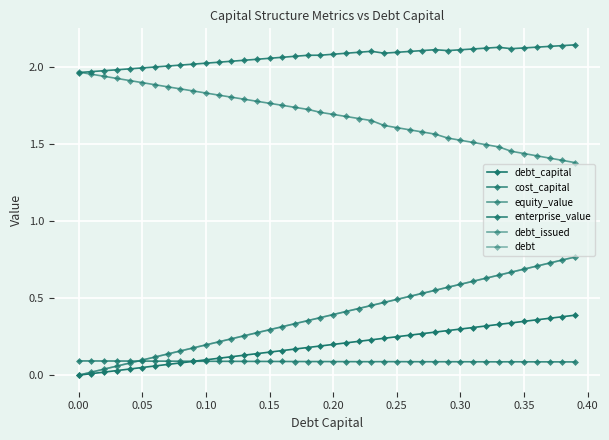

Is this an area chart (filled region under the line)?

No